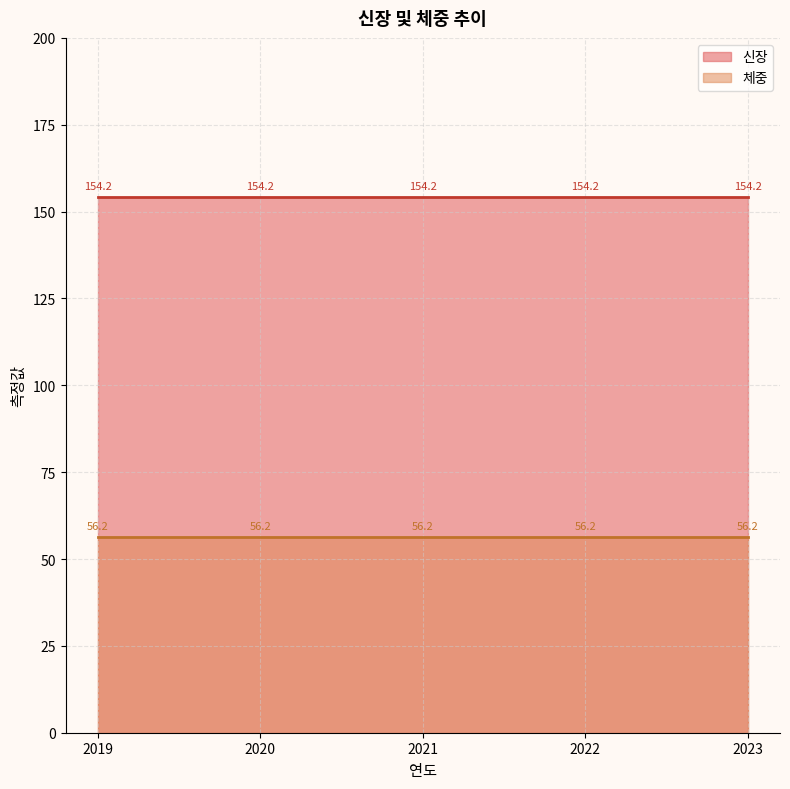

What value does the 신장 series have at 2021?

154.2